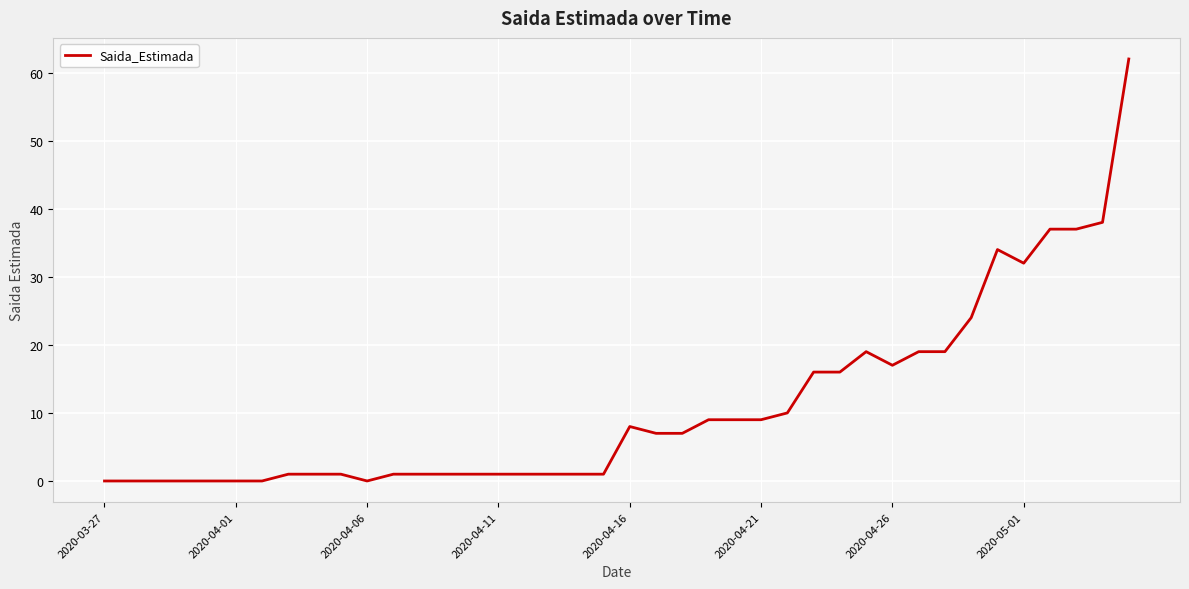

What is the greatest value displayed?

62